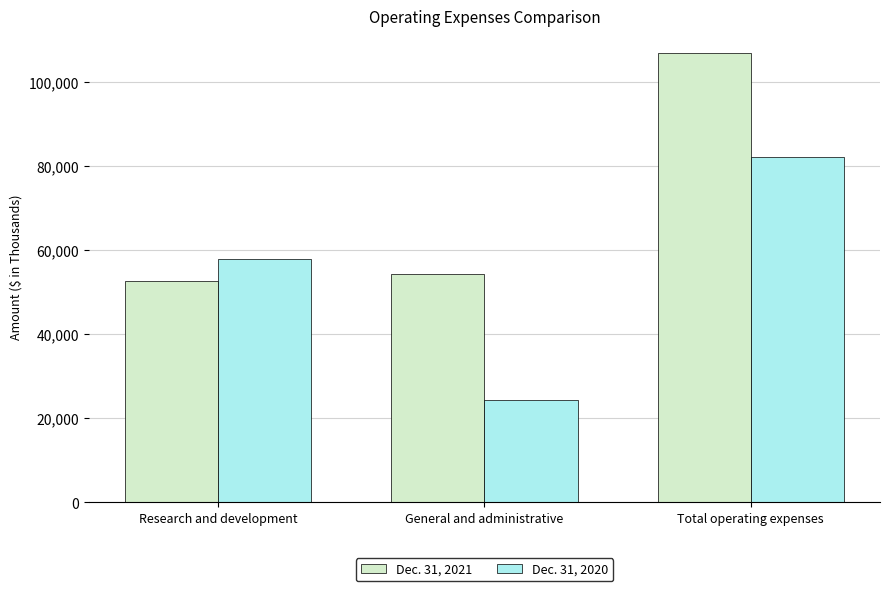

How many groups of bars are there?

3